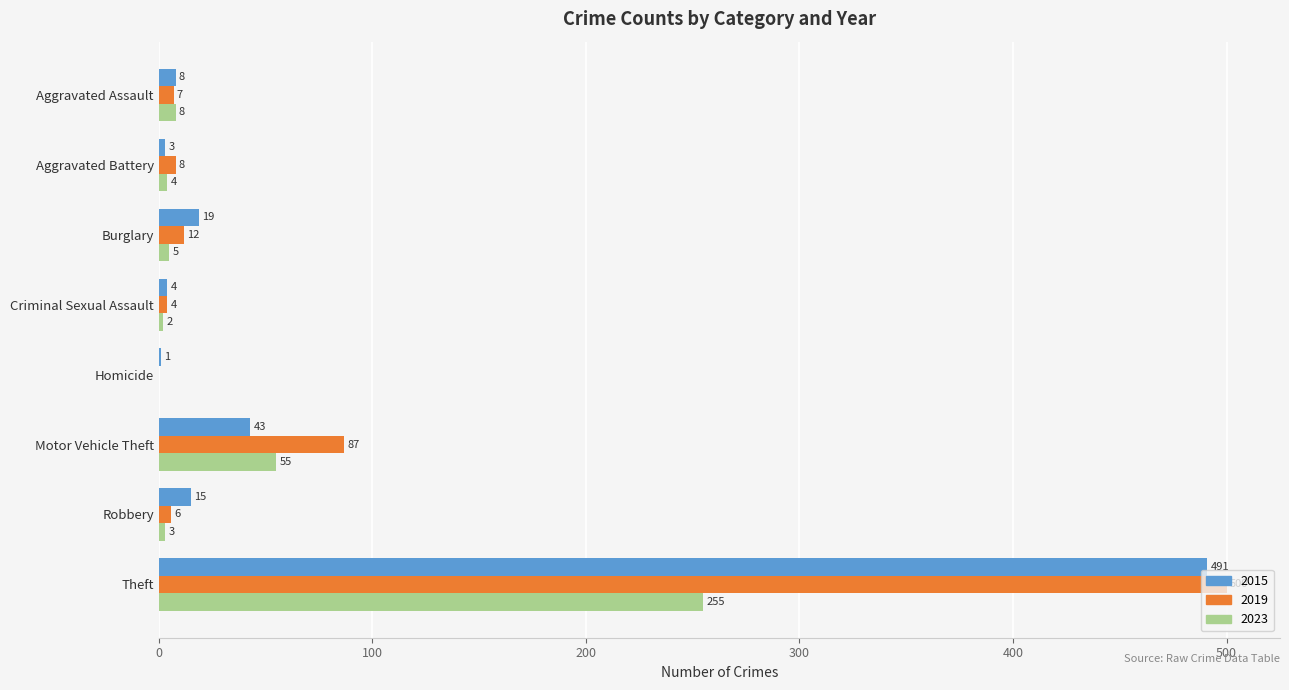

The 2023 series shows 2 at Criminal Sexual Assault. True or false?

True